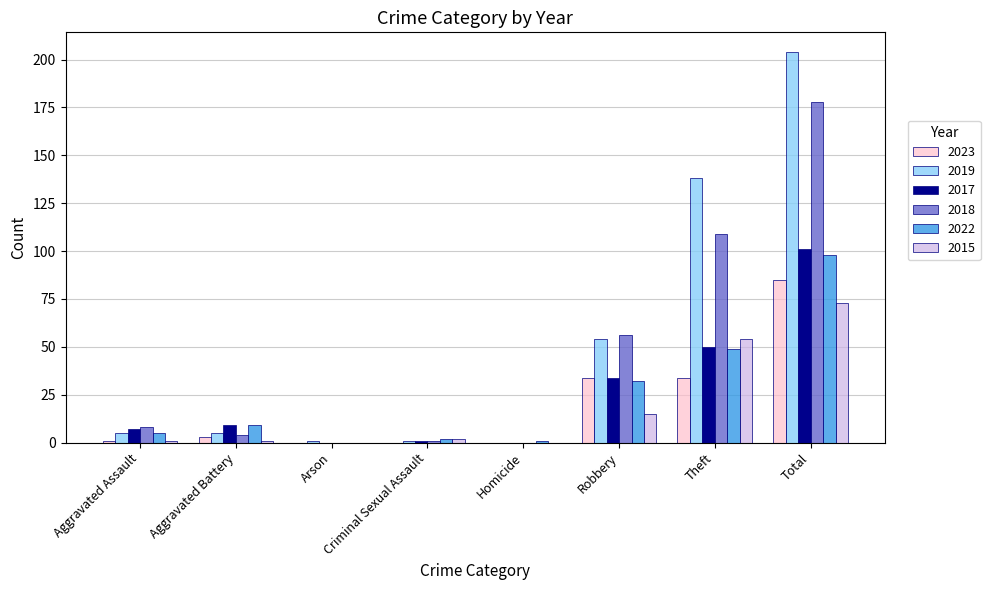

Are the bars horizontal?

No